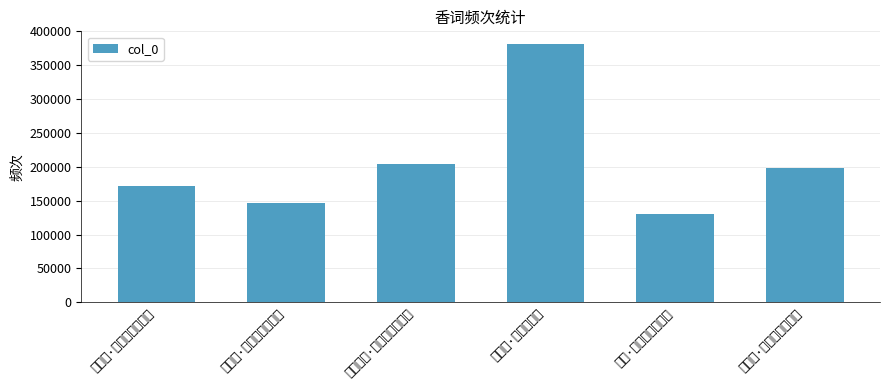

What is the ratio of the value at 木犀·香到人间香更幽 to the value at 浣溪沙·红藕花香到槛频?

0.9